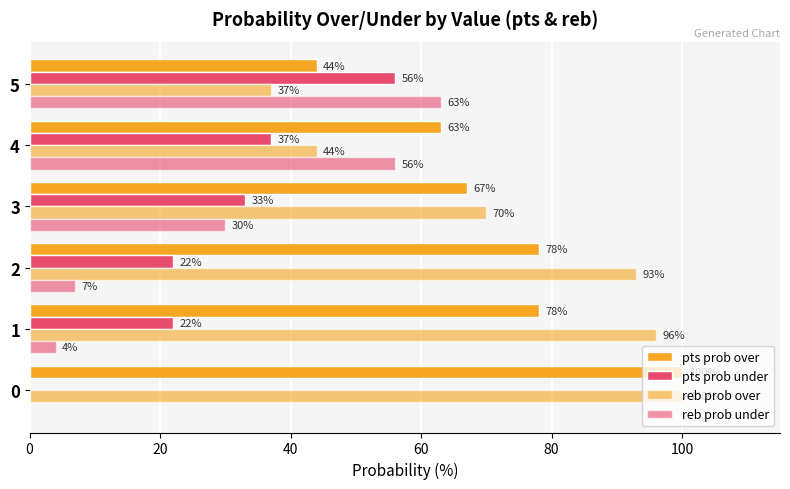

How many distinct data groups are displayed?

4